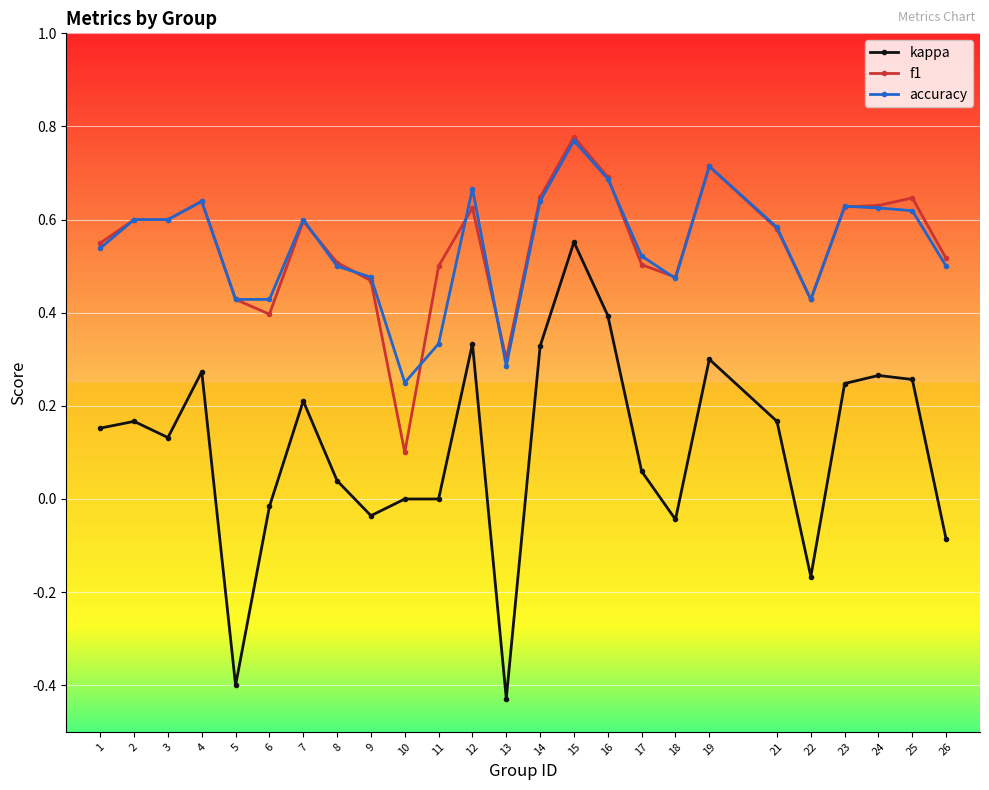

How many data points does each series have?

25